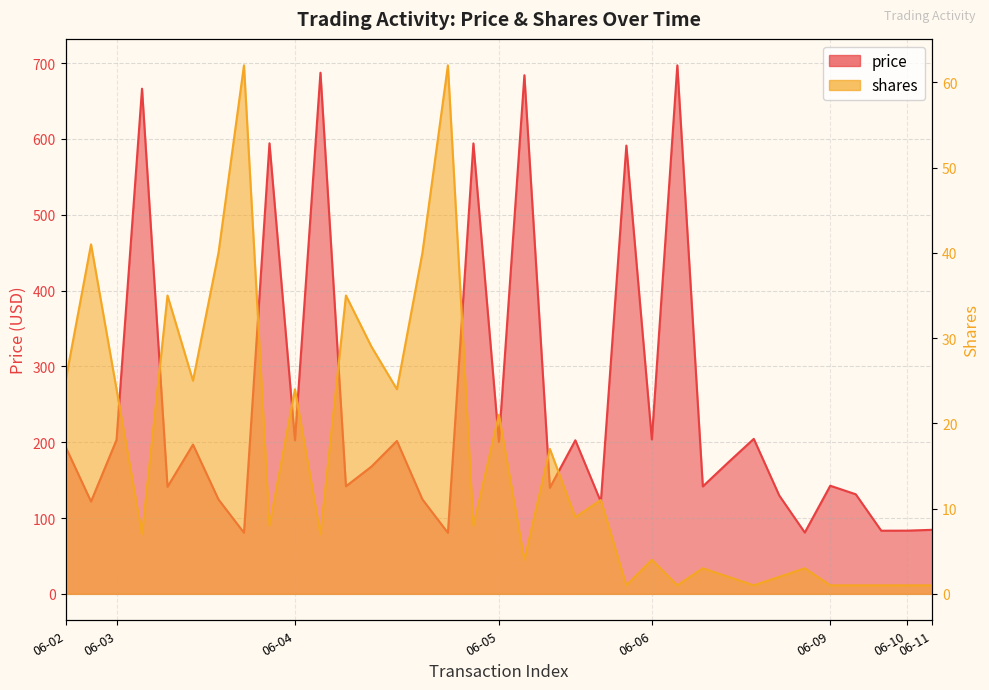

Read the price value at 06-04.

202.6